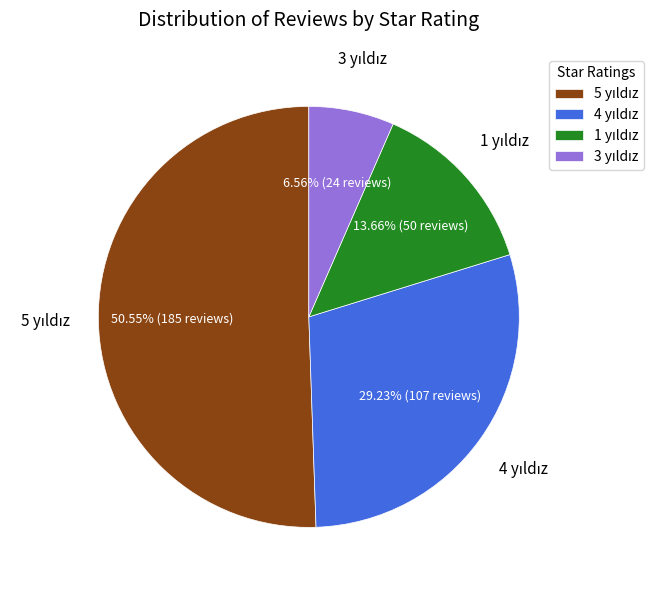

Is there a majority slice in this chart?

Yes